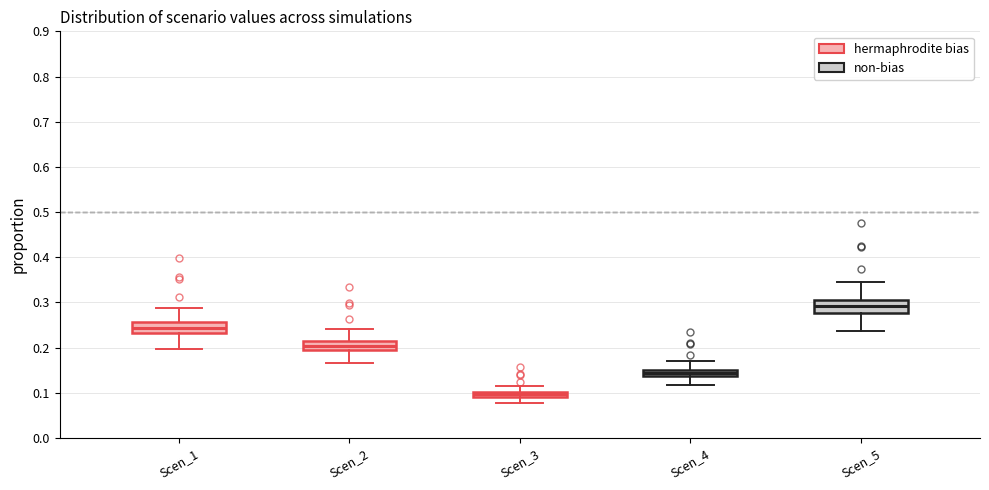

Where does the lower whisker of the box for Scen_1 end on the y-axis? The values are not printed on the chart, so give them approximately, as read against the axis.

0.20